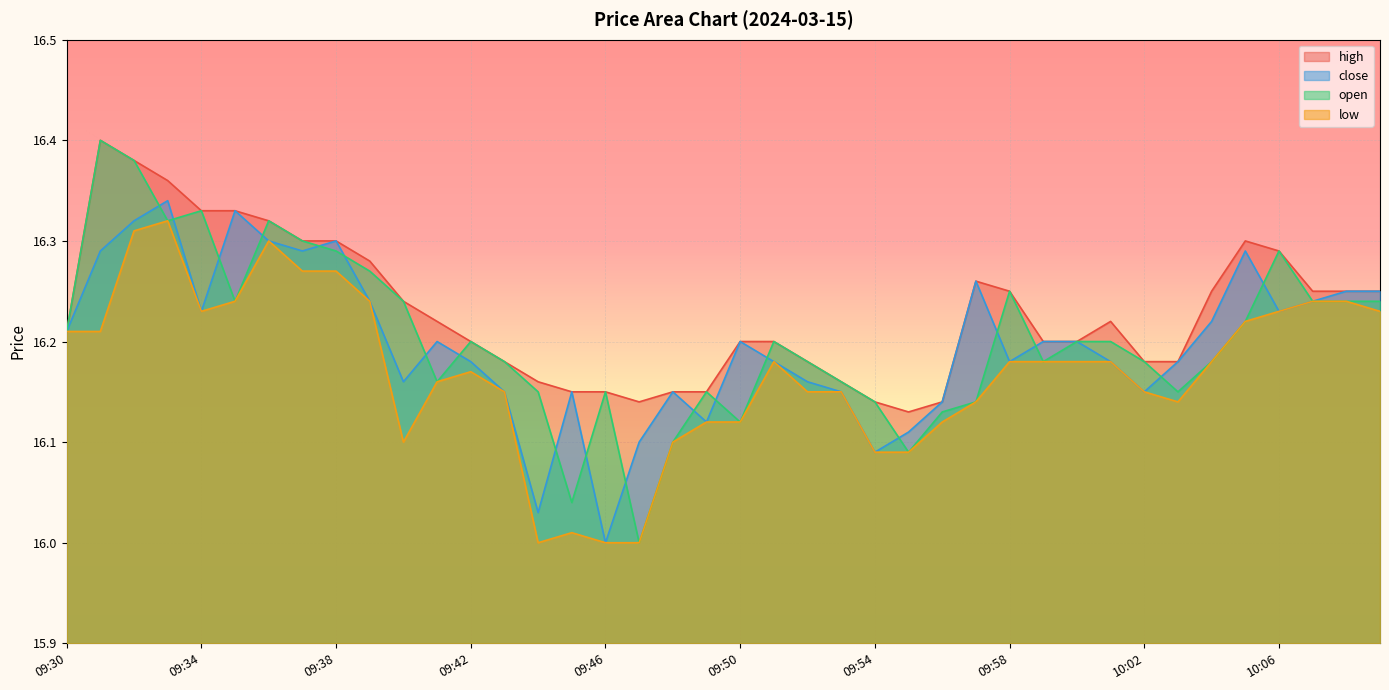

Is the value of open at 09:43 greater than the value of close at 09:45?

Yes